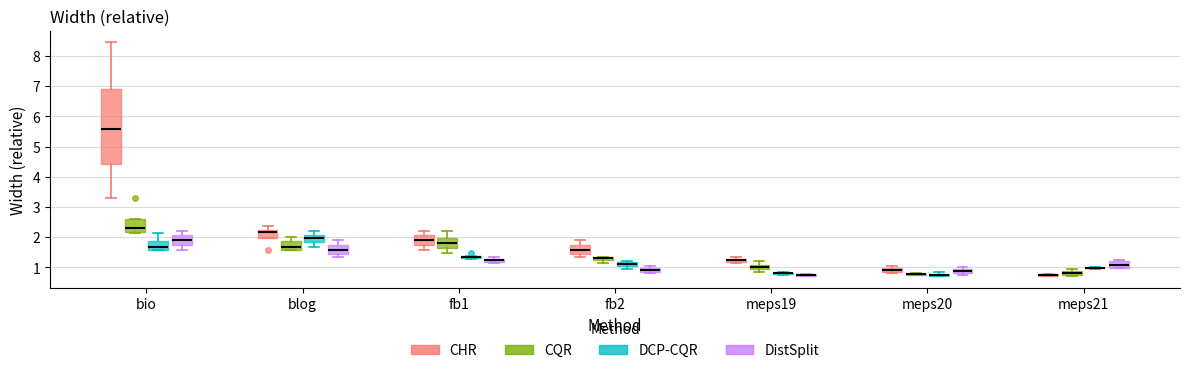

Where is the upper edge of the box for meps21 (CQR) on the y-axis? The values are not printed on the chart, so give them approximately, as read against the axis.

0.9